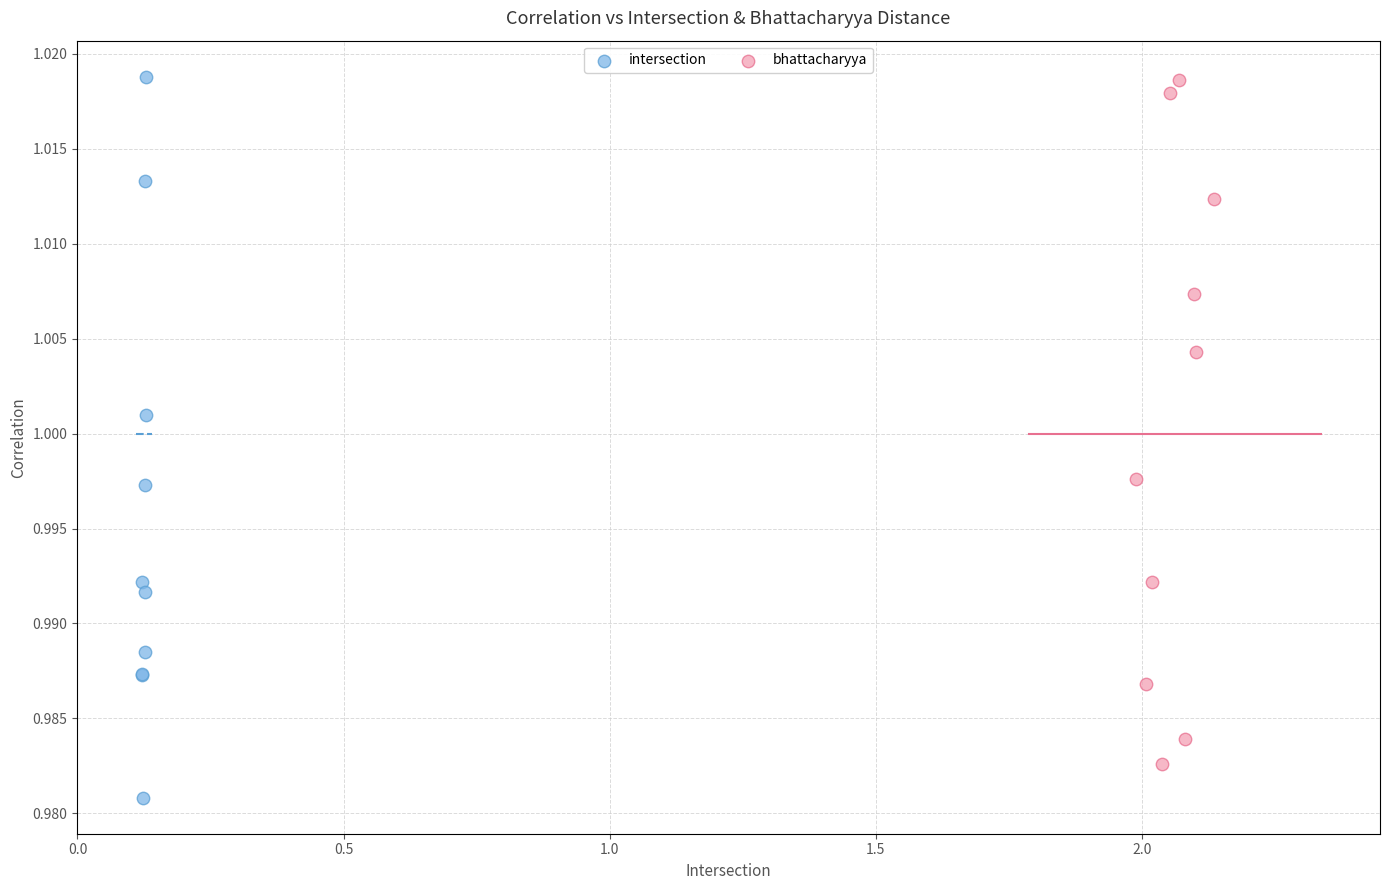

What are all the series names shown in the legend?

intersection, bhattacharyya